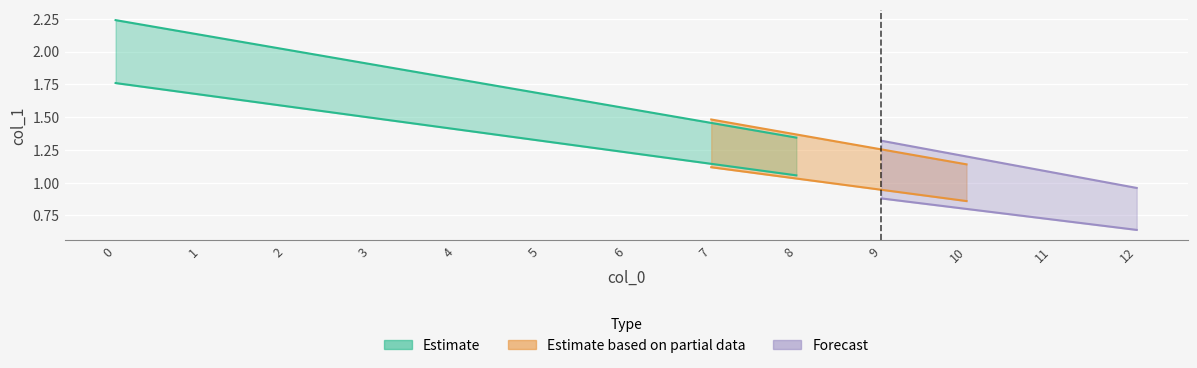

What is the average value?

1.4